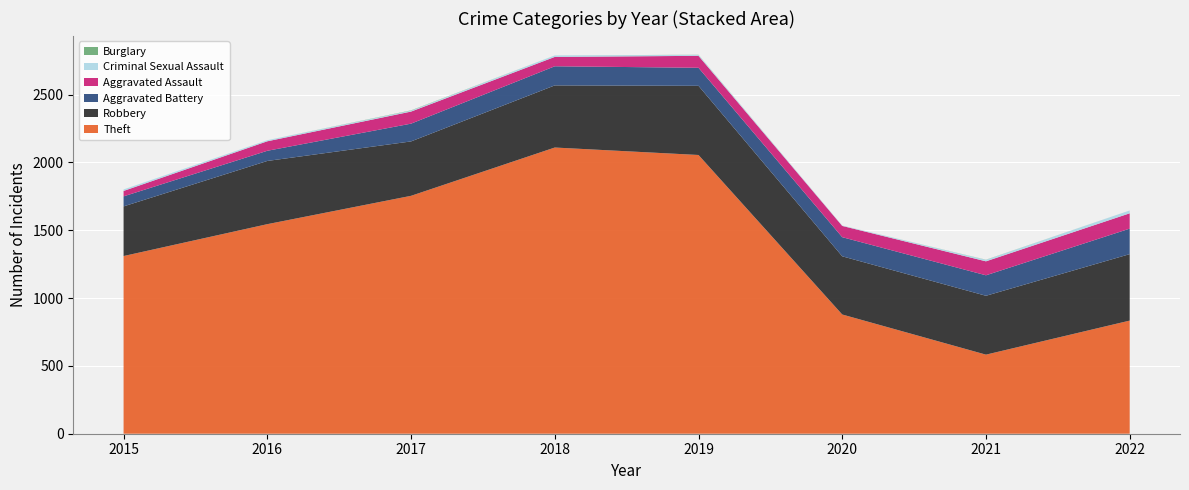

Reading right to left, transcribe all the data shown in this chart.

Theft: 834	583	879	2055	2110	1754	1545	1310
Robbery: 490	434	429	510	458	401	466	366
Aggravated Battery: 188	151	141	133	141	131	75	74
Aggravated Assault: 113	103	83	88	69	89	70	40
Criminal Sexual Assault: 21	11	3	7	11	7	8	11
Burglary: 0	1	0	1	0	2	0	0